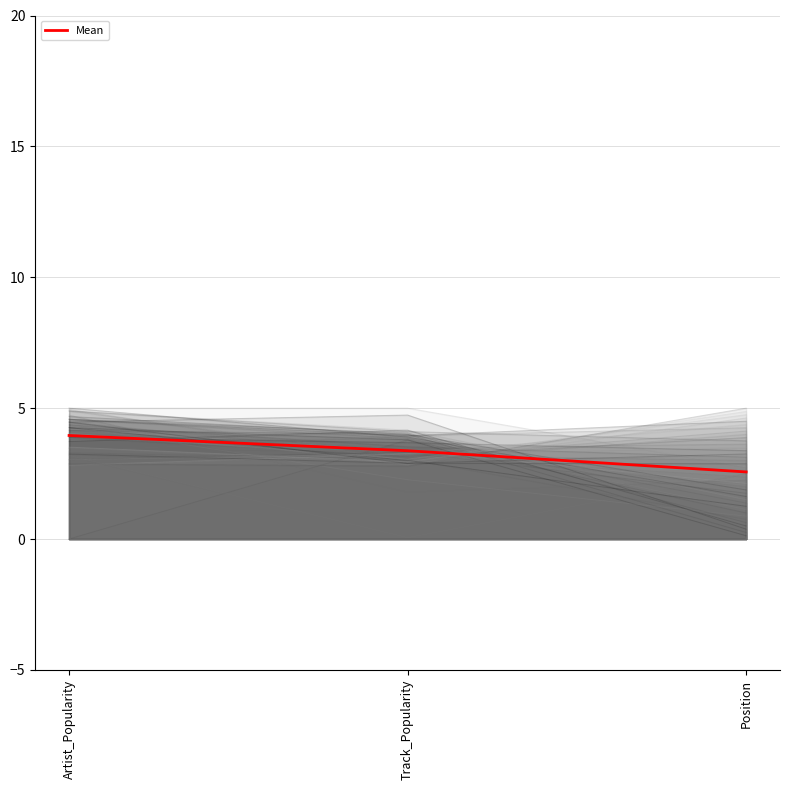

What is the label of the 2nd point from the left?

Track_Popularity